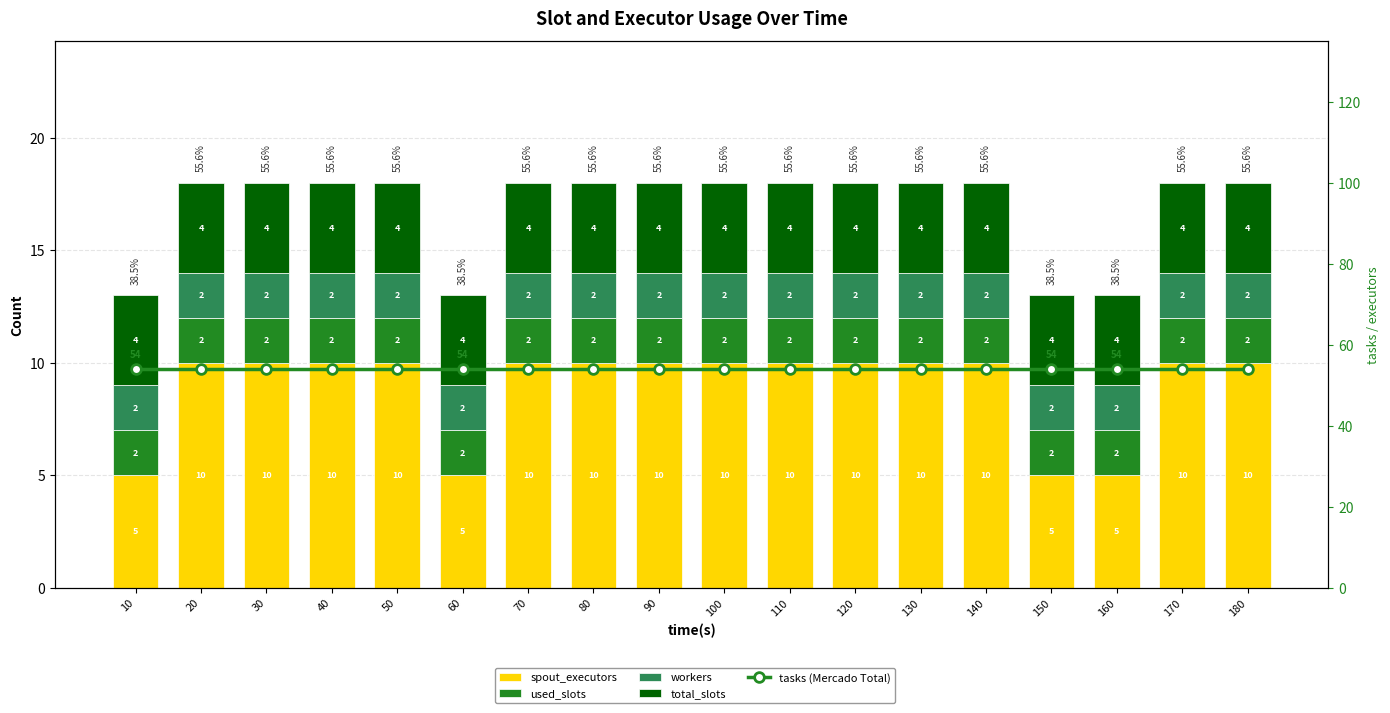

What is the difference between the highest and lowest values at 90?

52